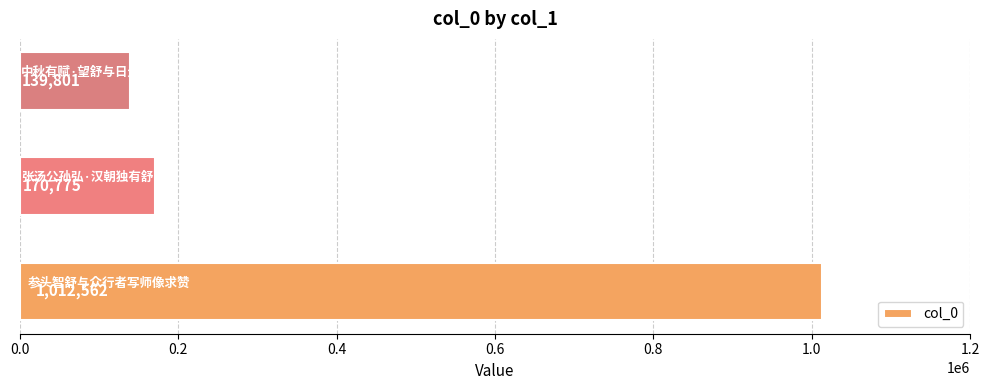

What is the maximum value shown in the chart?

1012562